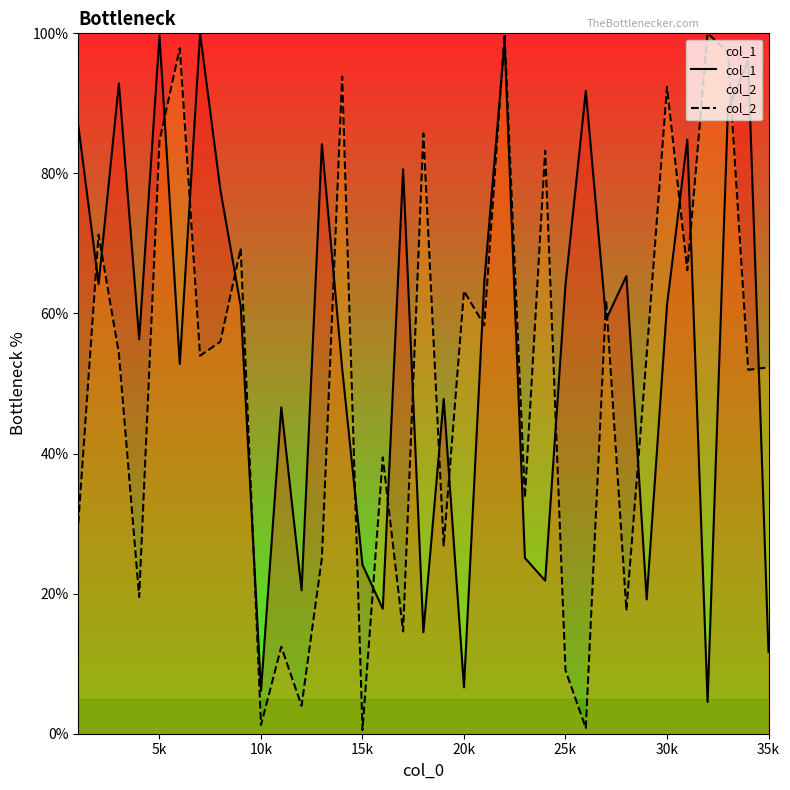

Which series has the largest range (max minus min)?

col_2